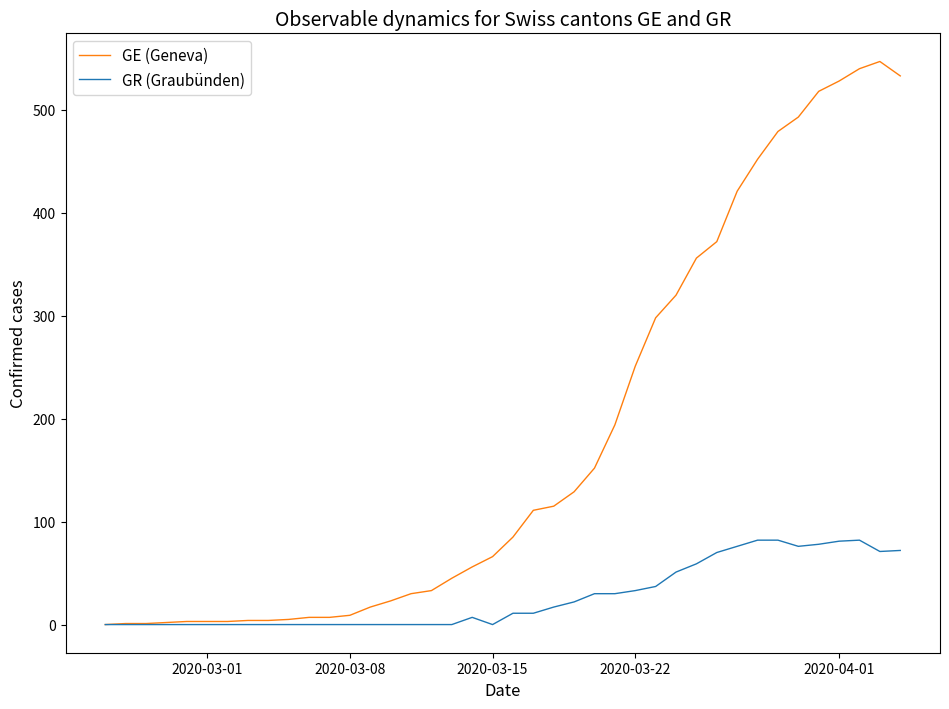

What is the difference between the maximum and minimum values in the GE (Geneva) series?

547